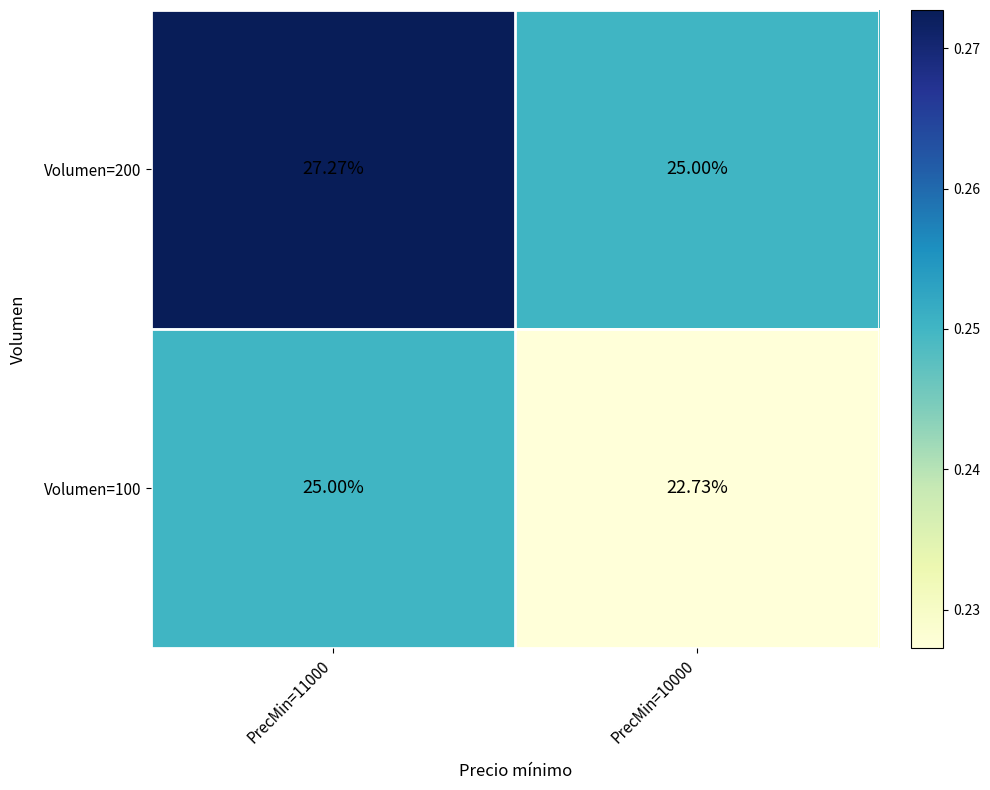

Is the value of Volumen=100 at PrecMin=10000 greater than the value of Volumen=200 at PrecMin=11000?

No